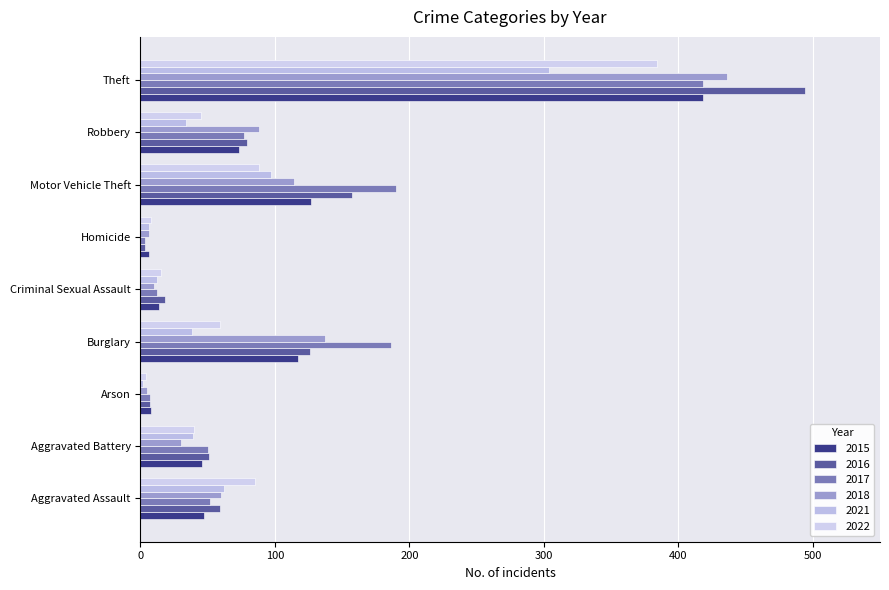

At which category is the sum across all series the highest?

Theft